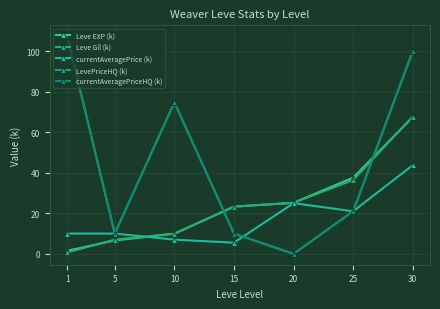

What is the difference between the maximum and minimum values in the LevePriceHQ (k) series?

107.4